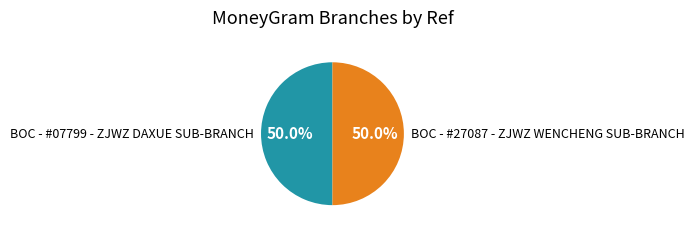

What percentage is NOT represented by BOC - #27087 - ZJWZ WENCHENG SUB-BRANCH?

50.0%